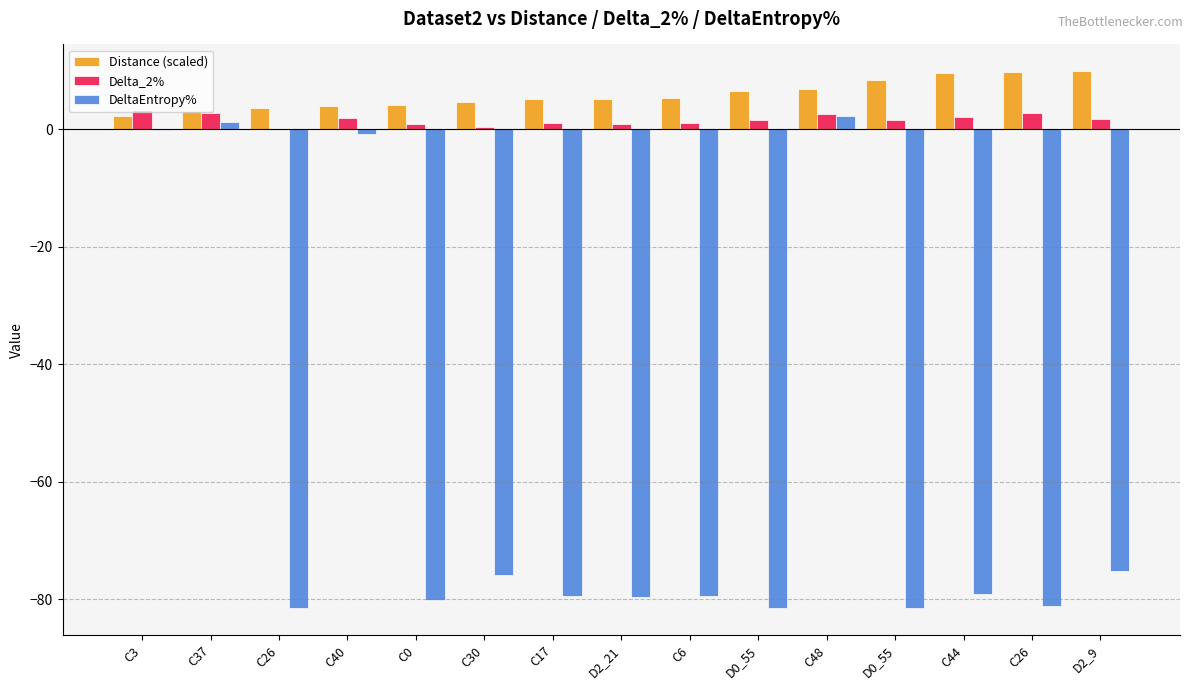

How many data points does each series have?

15